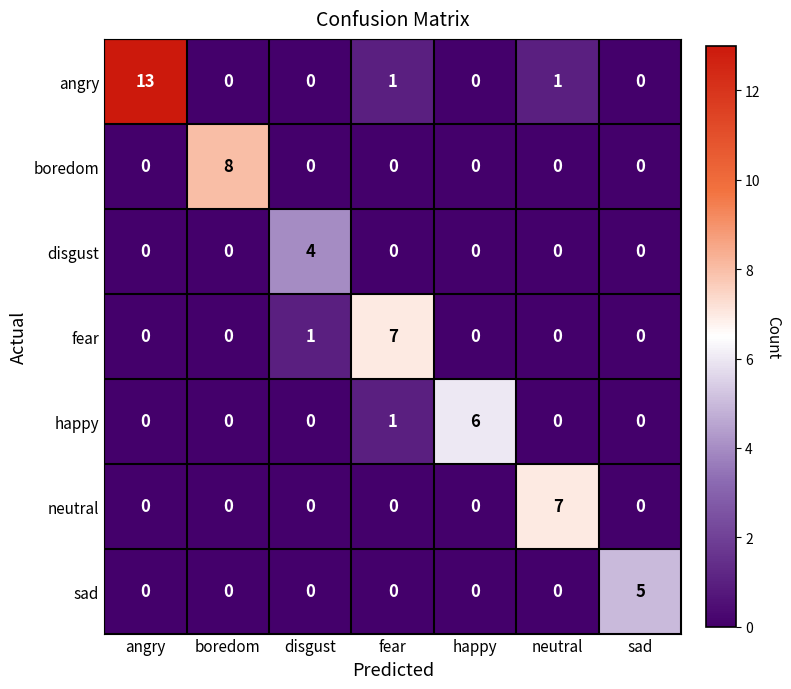

At which category is the sum across all series the highest?

angry